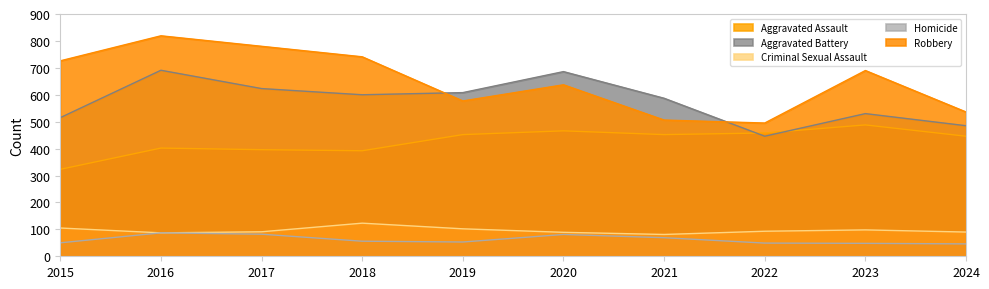

The Aggravated Battery series shows 608 at 2019. True or false?

True